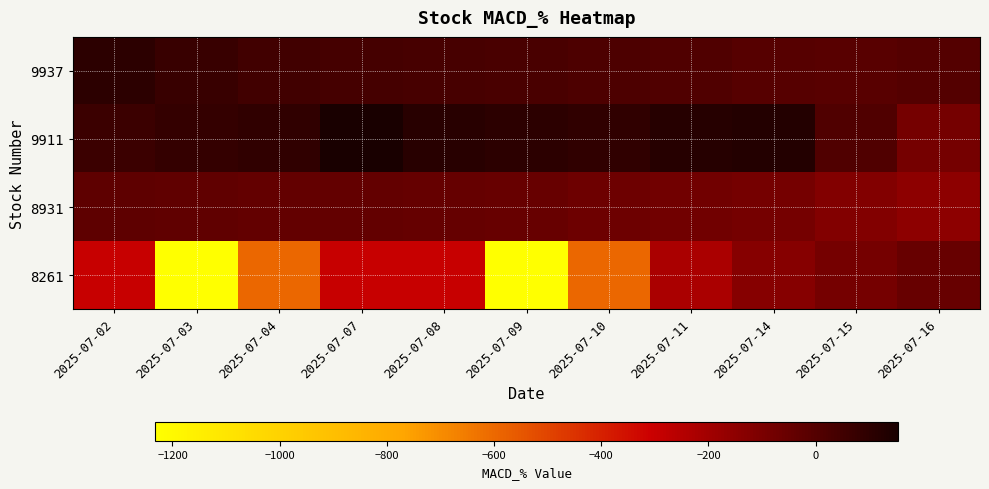

What is the spread (max minus min) of values at 2025-07-07?

452.9